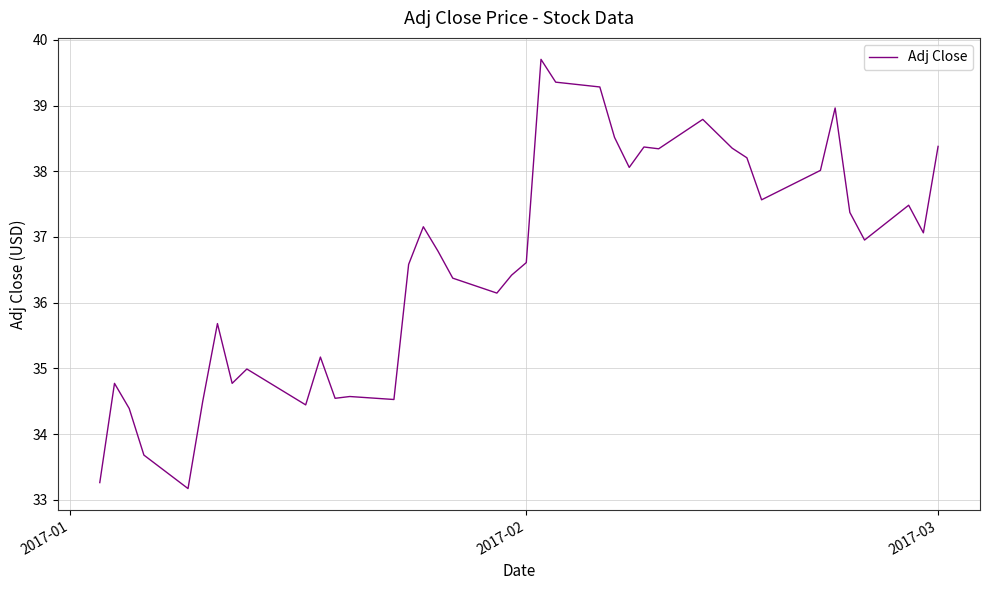

How many series are shown in this chart?

1